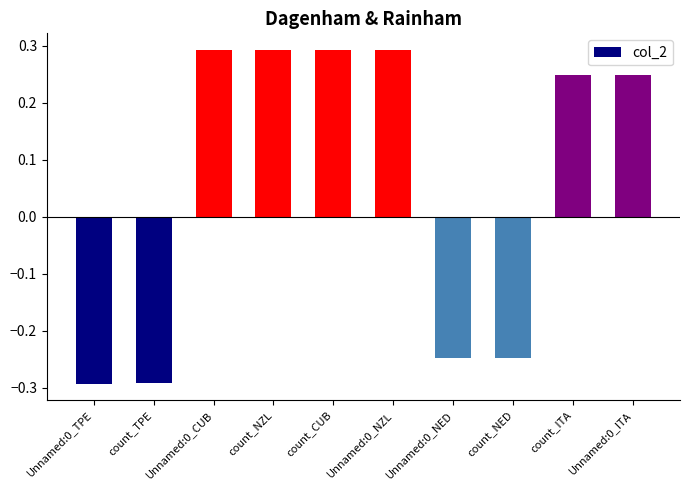

What is the difference between the maximum and minimum values?

0.6